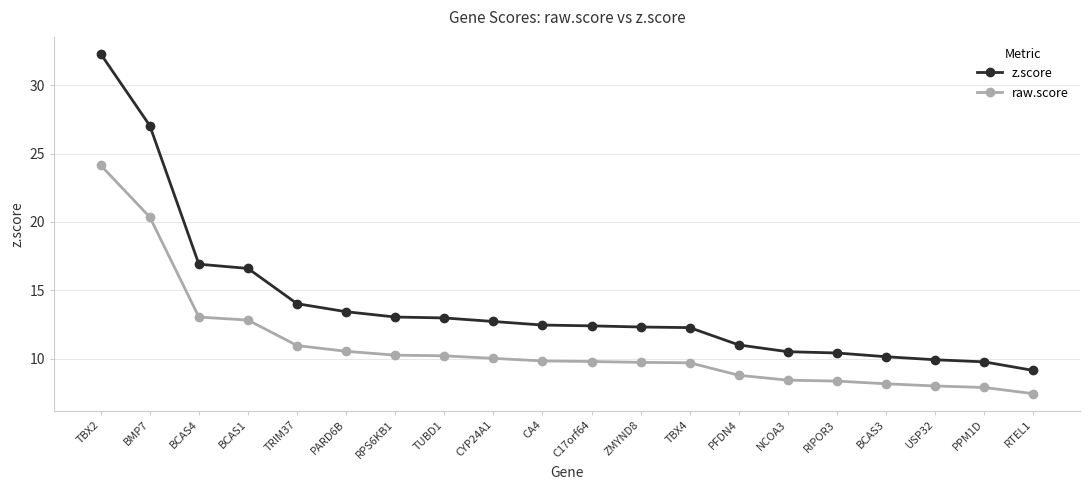

Is it true that raw.score equals 20.4 at BMP7?

True